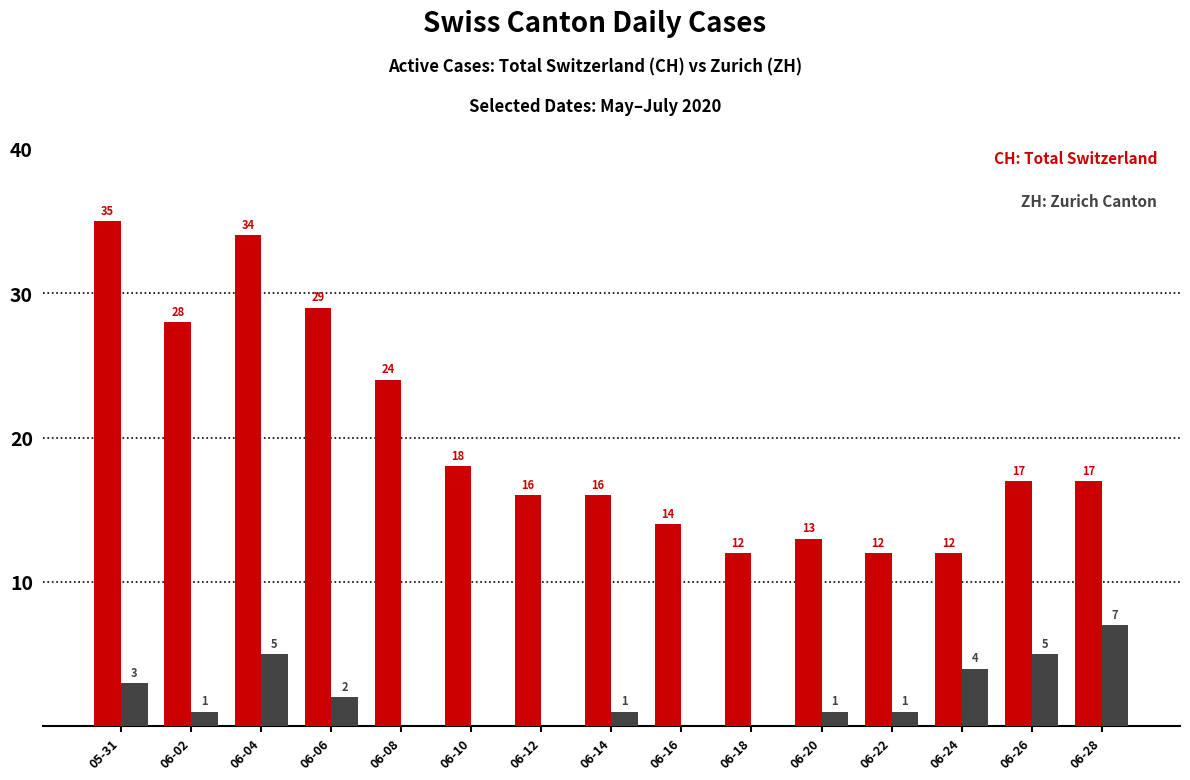

At which category is the sum across all series the highest?

06-04